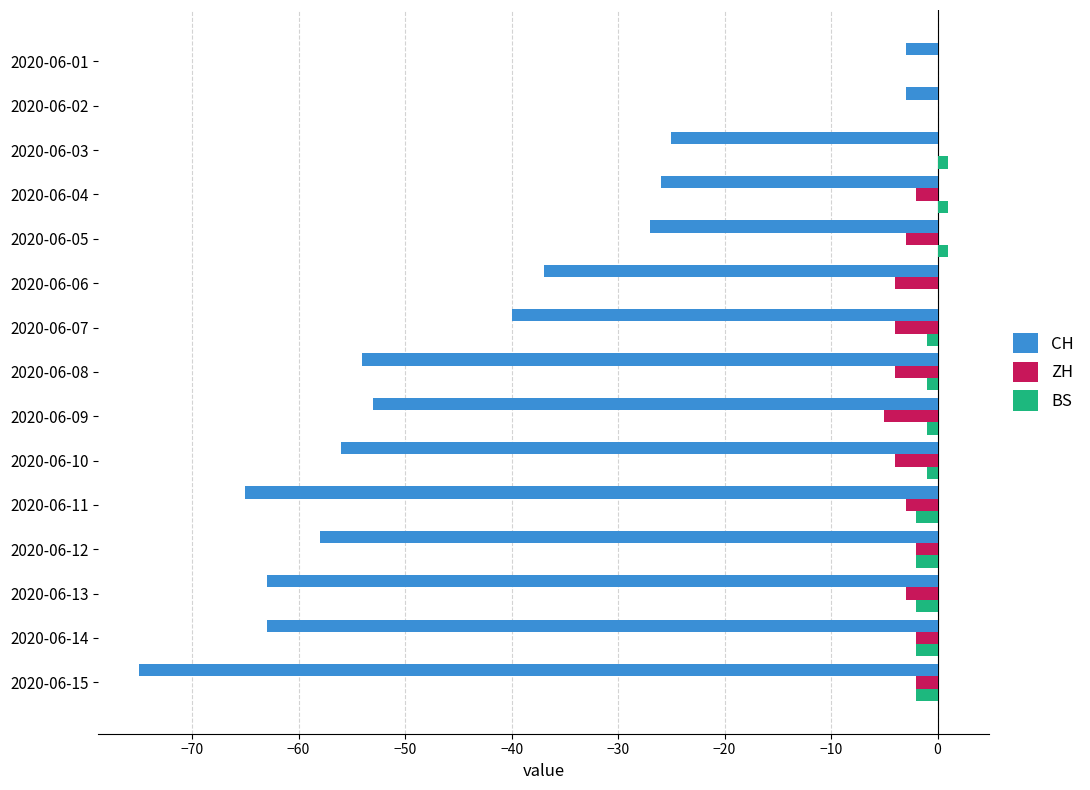

Which series changed the most between 2020-06-11 and 2020-06-12?

CH